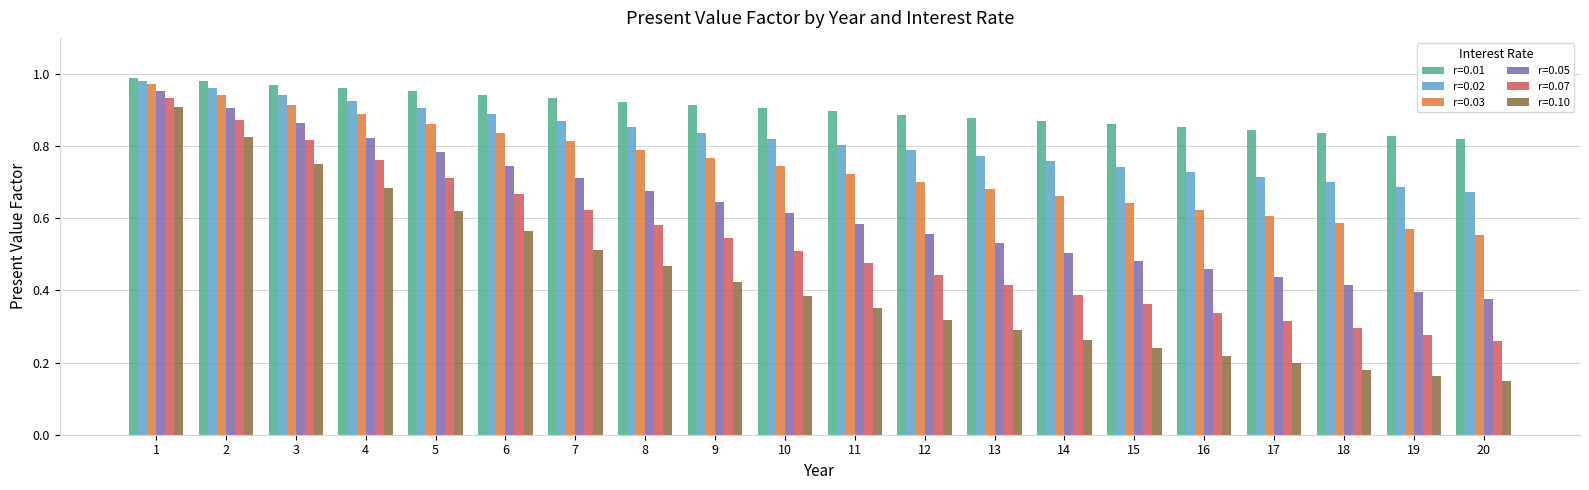

How many groups of bars are there?

20